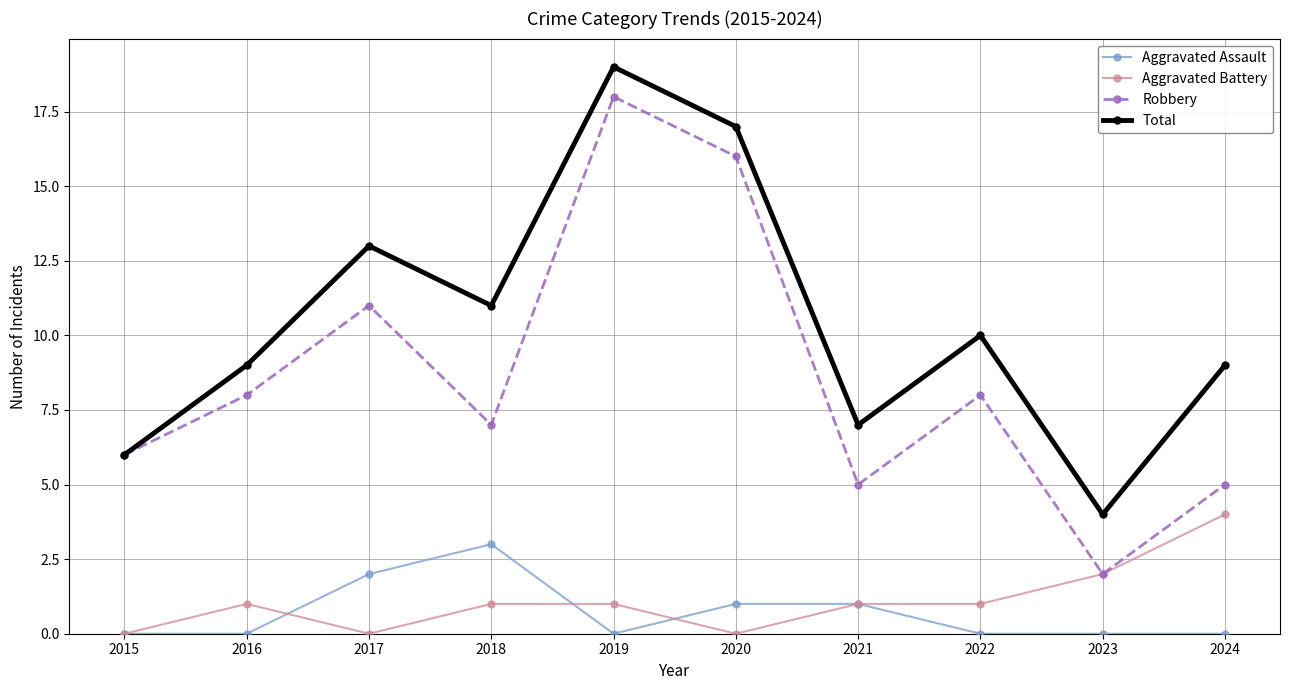

True or false: Robbery and Aggravated Assault intersect in this chart.

False